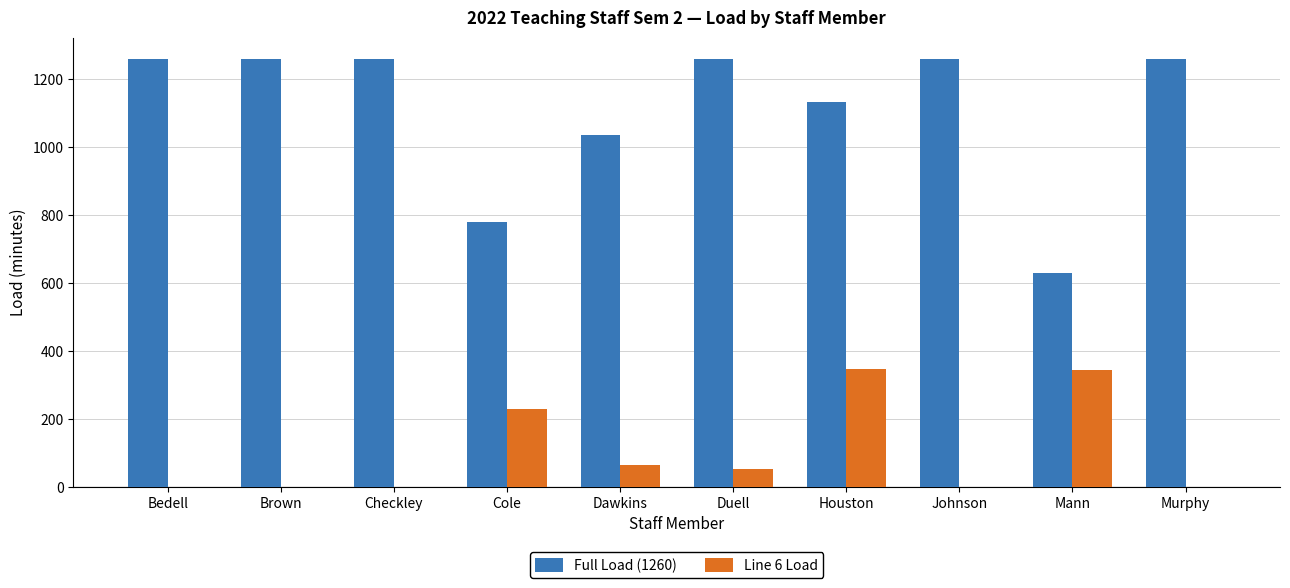

What is the difference between the Line 6 Load values at Cole and Houston?

116.5